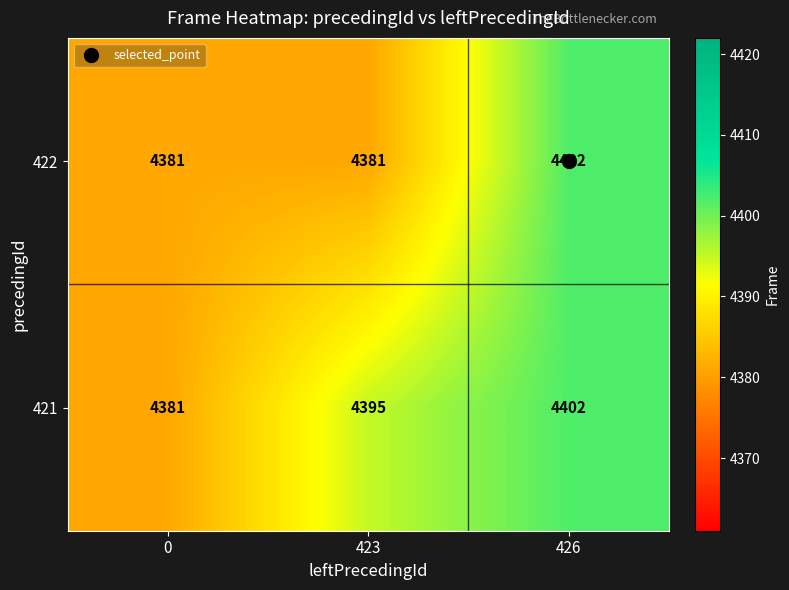

What is the difference between the second highest and minimum values in the 421 series?

14